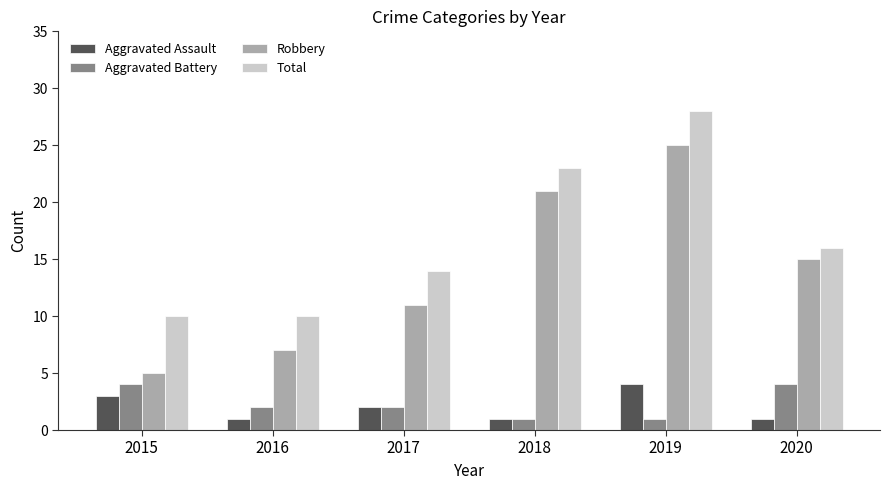

Does the chart contain stacked bars?

No